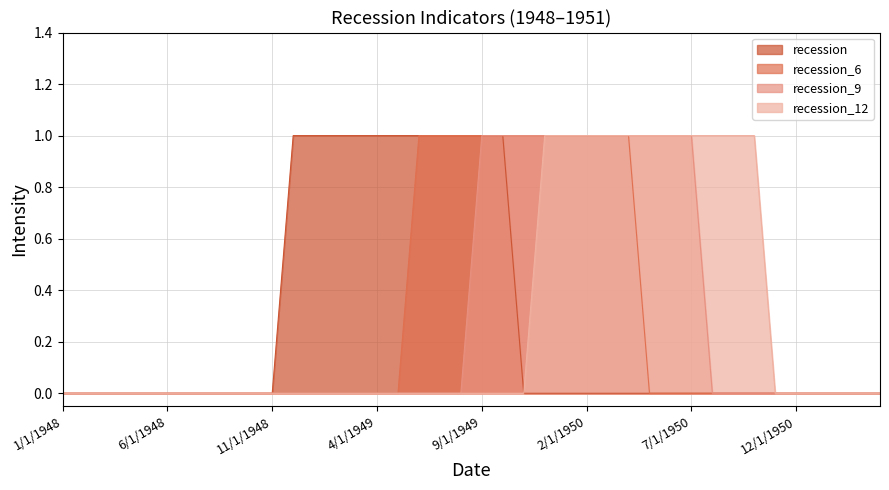

True or false: recession_12 and recession_9 intersect in this chart.

False